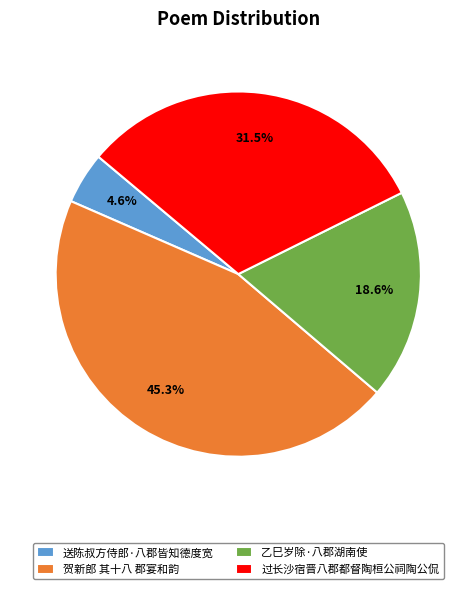

Is 乙巳岁除·八郡湖南使 the majority of the pie?

No